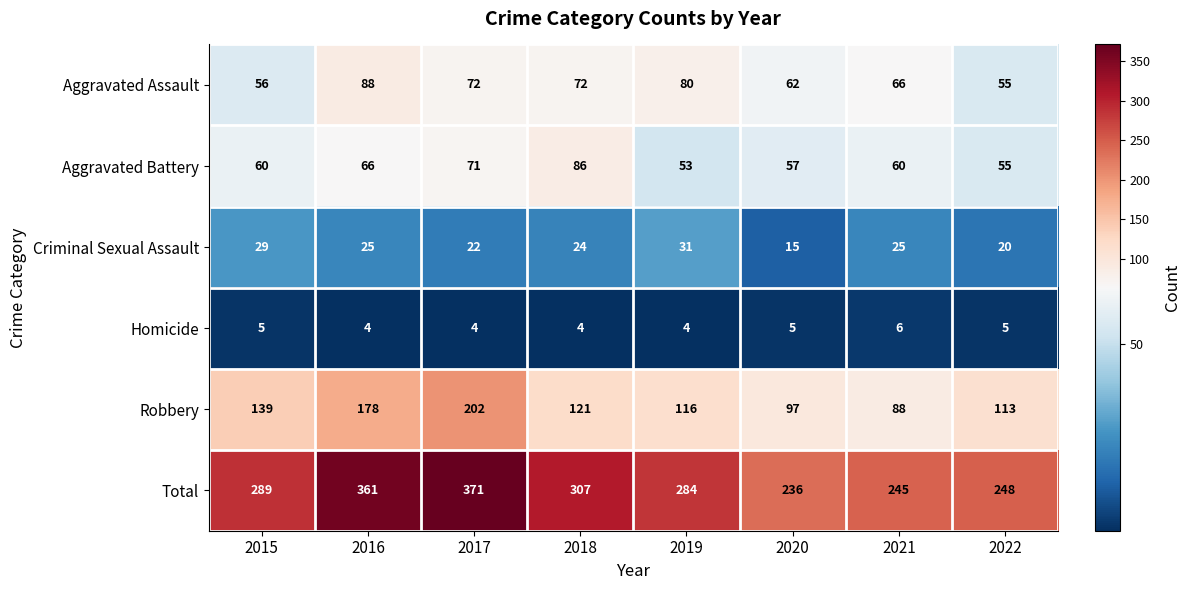

Where does the Robbery series first go above 121?

2015